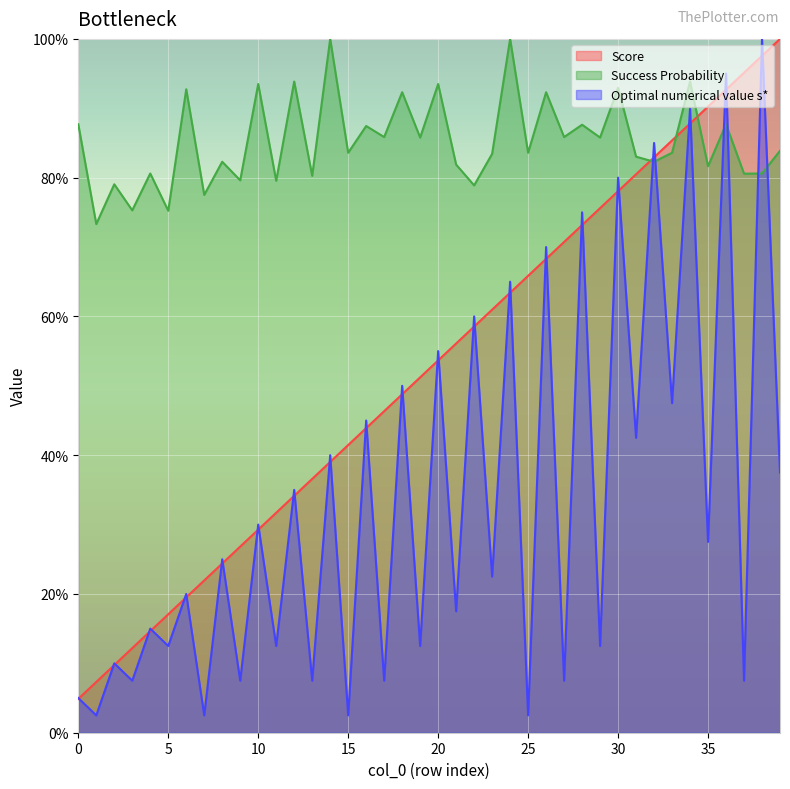

Where is Success Probability nearest to the value 86?

17